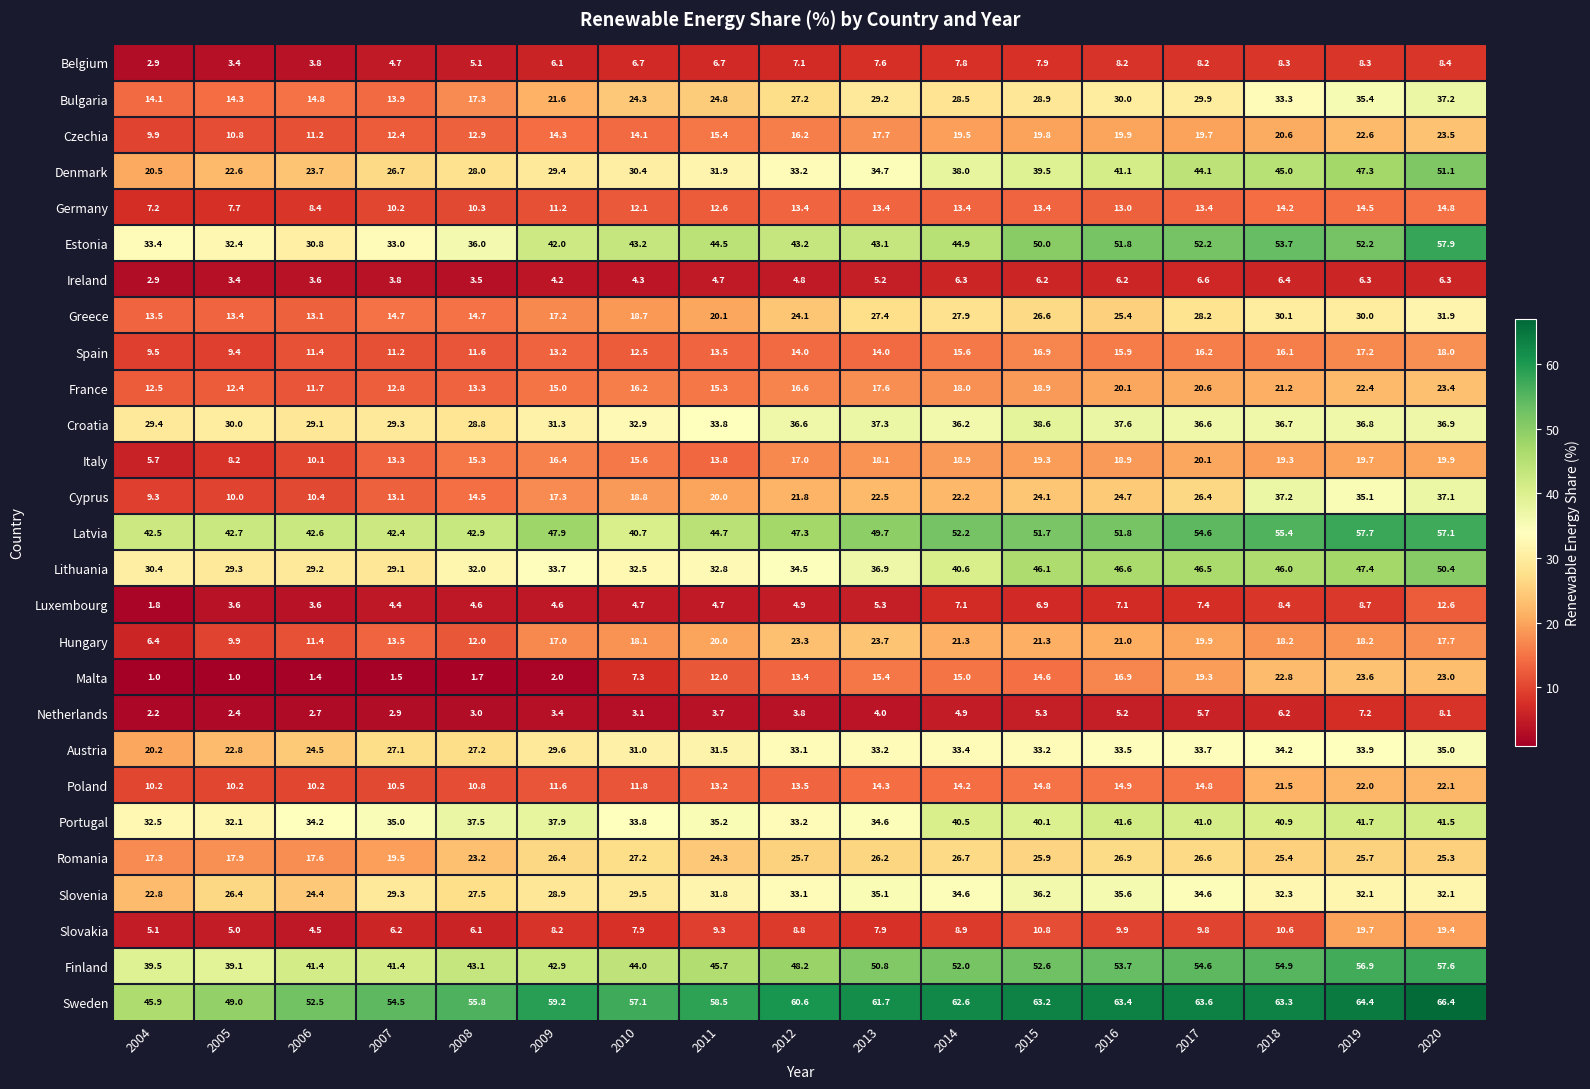

At which label does Ireland first exceed 4?

2009